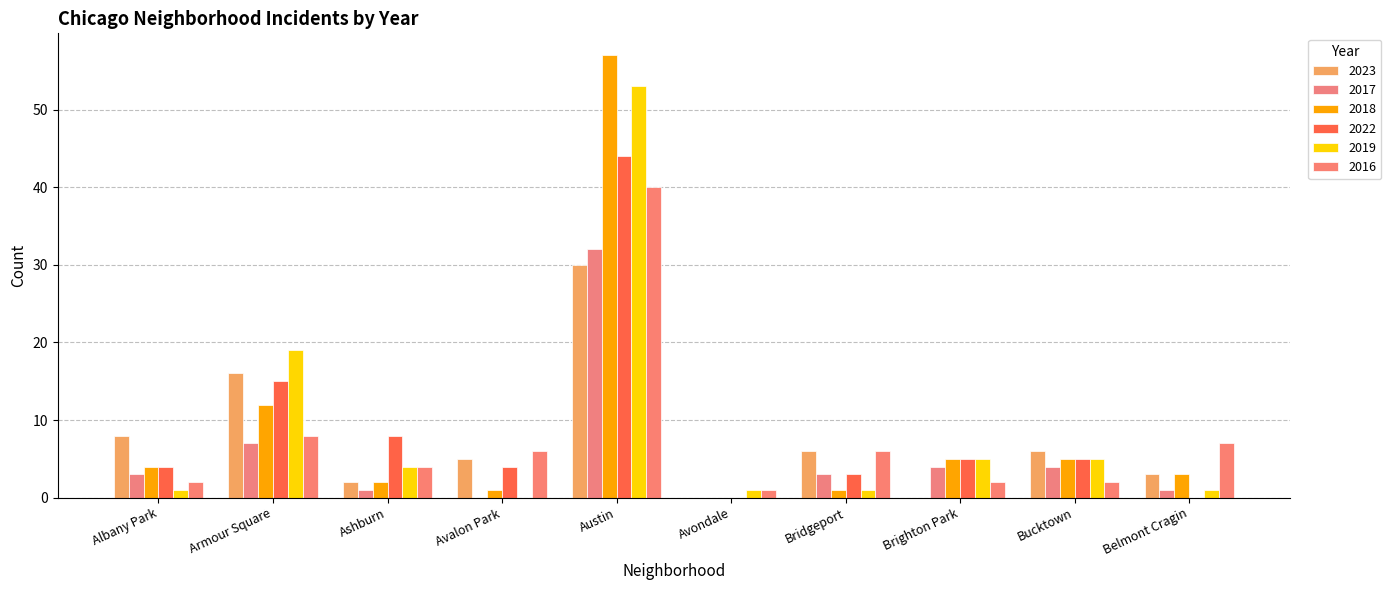

Does the chart contain stacked bars?

No